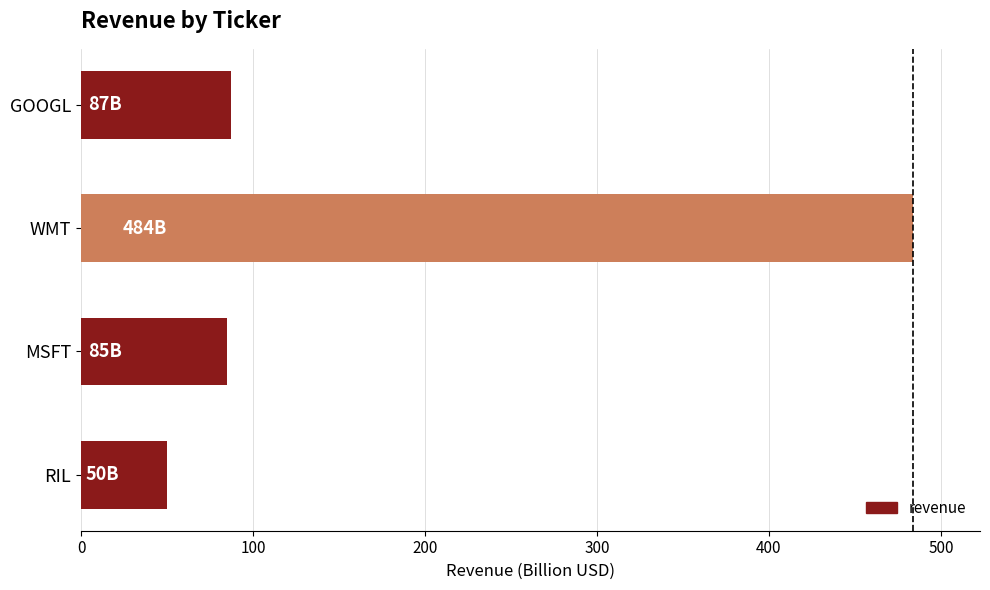

What is the difference between the second highest and minimum values?

37